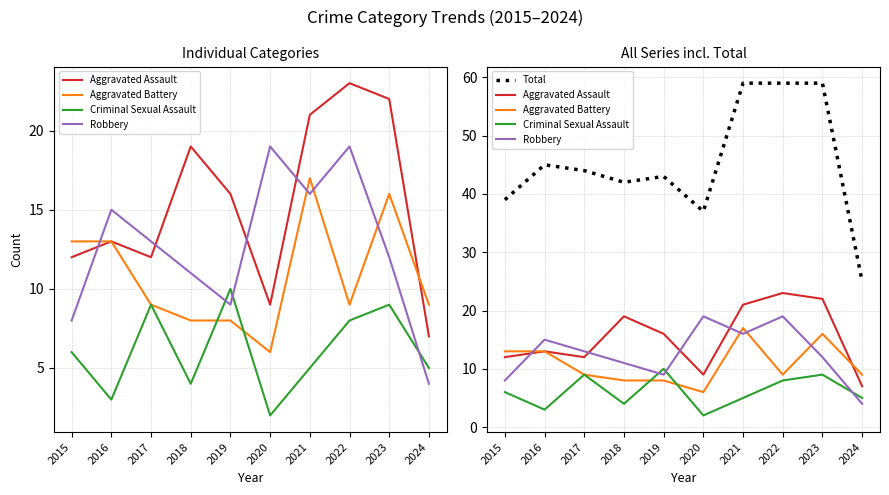

True or false: Total has a value of 59 at 2022.

True